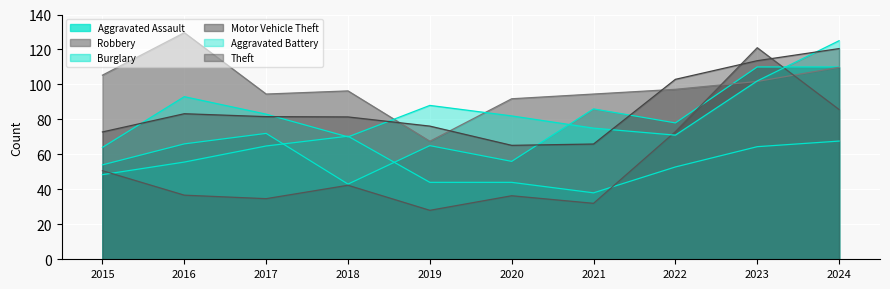

What is the sum of all Burglary values?

550.0